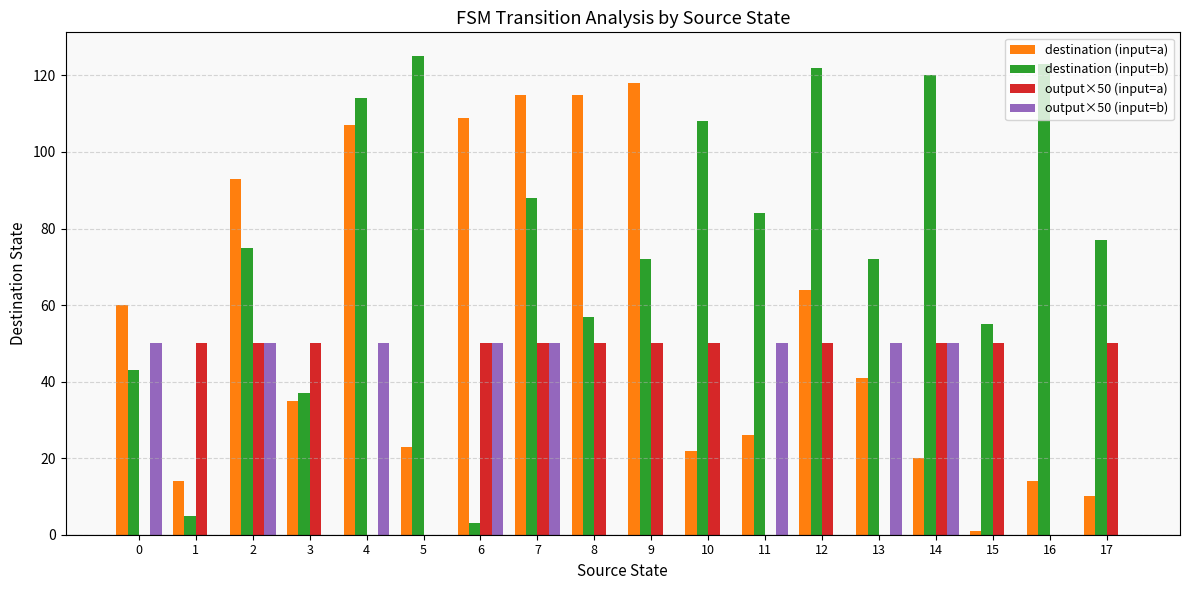

Which series has the largest total across all categories?

destination (input=b)